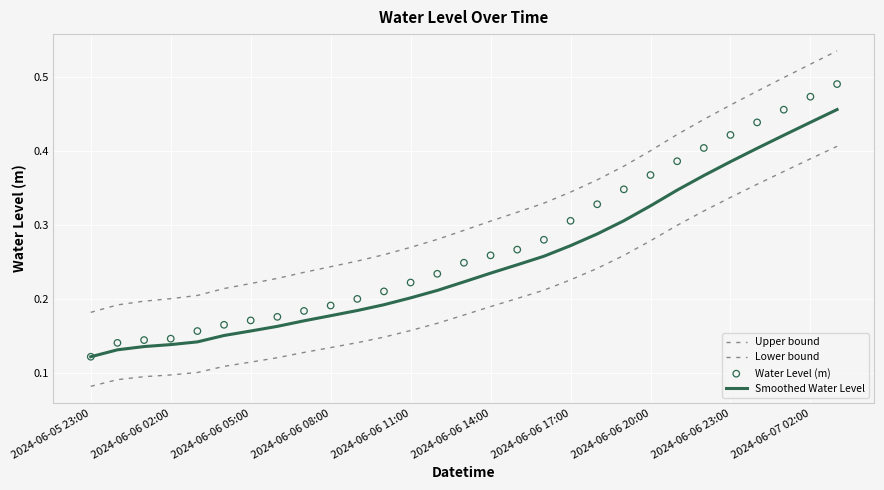

Which series contains the highest Y value?

Upper bound